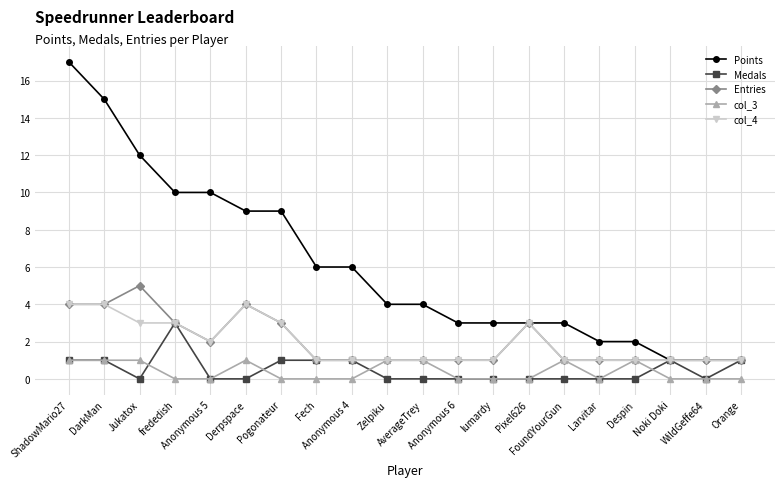

Rank the series by their maximum value, from lowest to highest.

col_3, Medals, col_4, Entries, Points